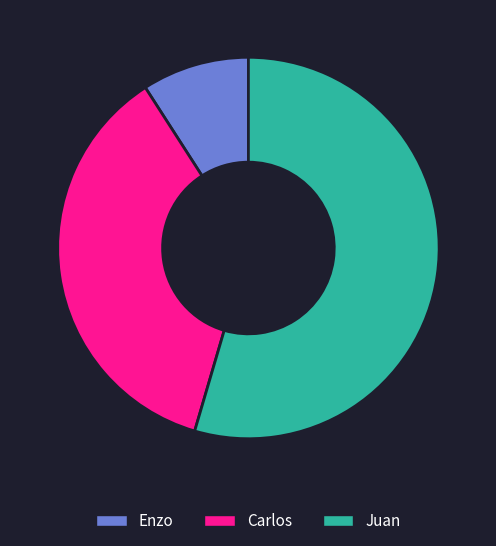

Is the sum of Enzo and Juan greater than half?

Yes